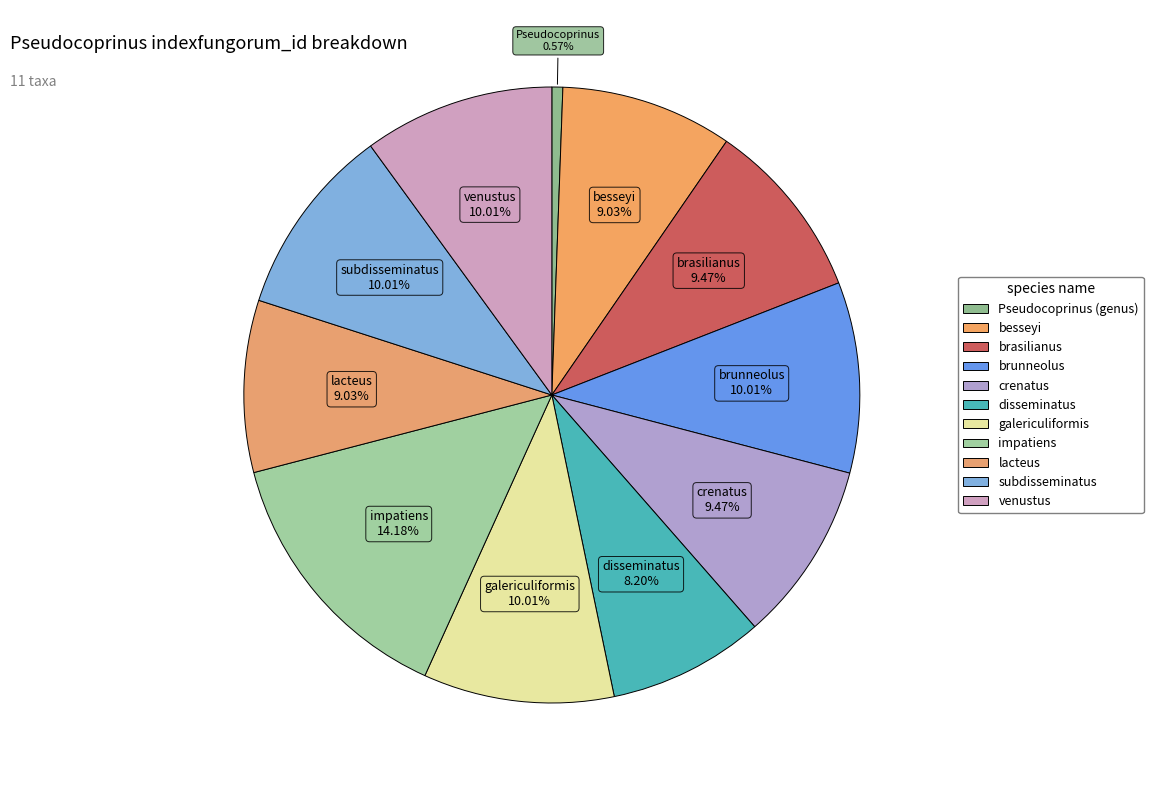

Rank the categories by value from lowest to highest.

Pseudocoprinus (genus), disseminatus, besseyi, lacteus, brasilianus, crenatus, brunneolus, galericuliformis, subdisseminatus, venustus, impatiens